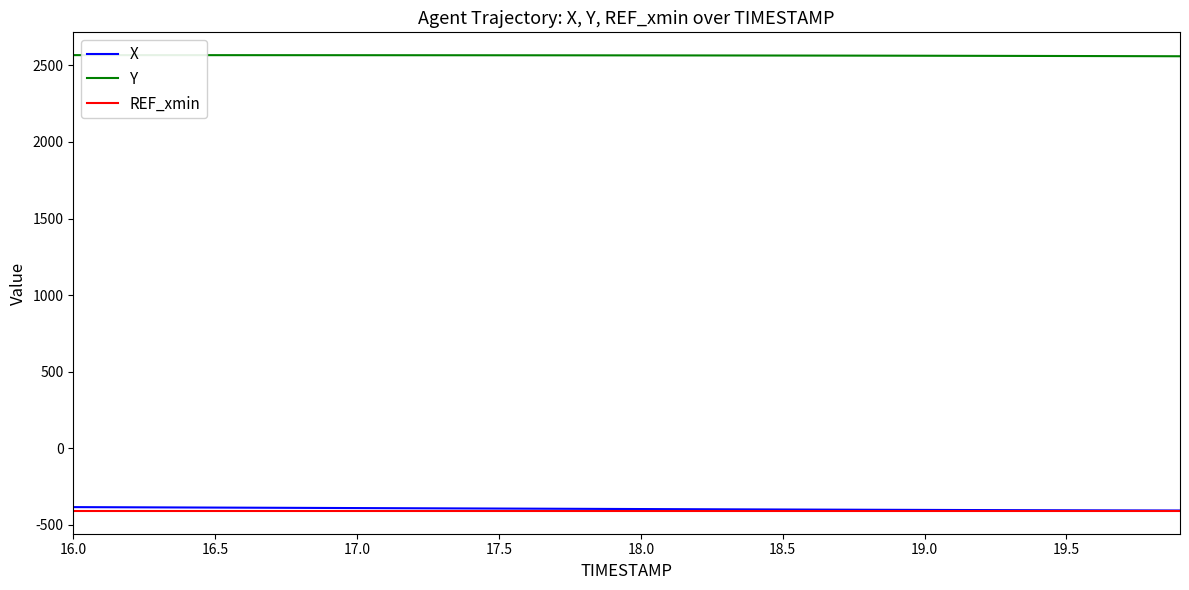

True or false: Y and X cross at least once.

False